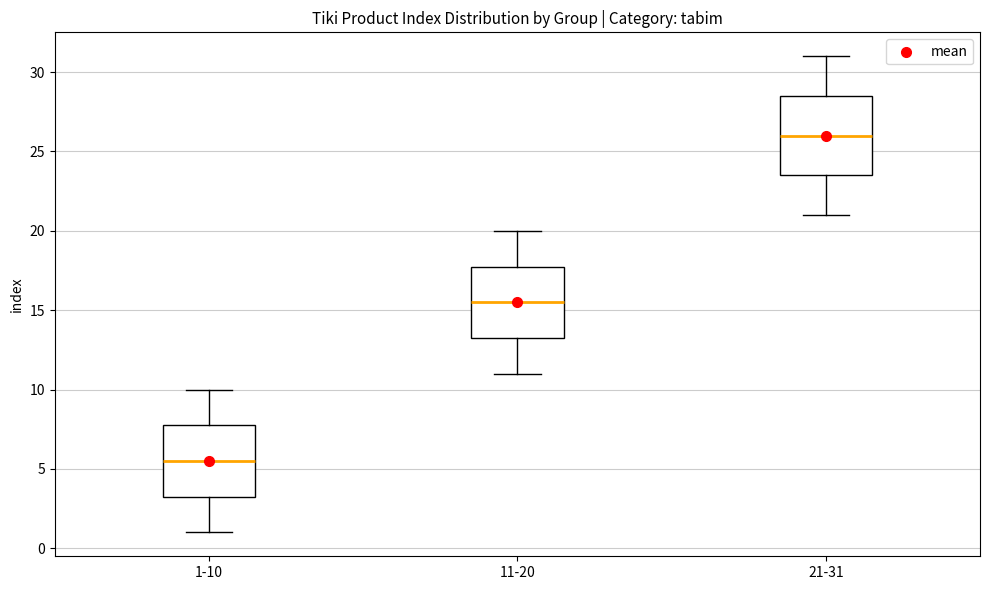

Comparing the boxes themselves (not the whiskers), which one is the tallest?

21-31